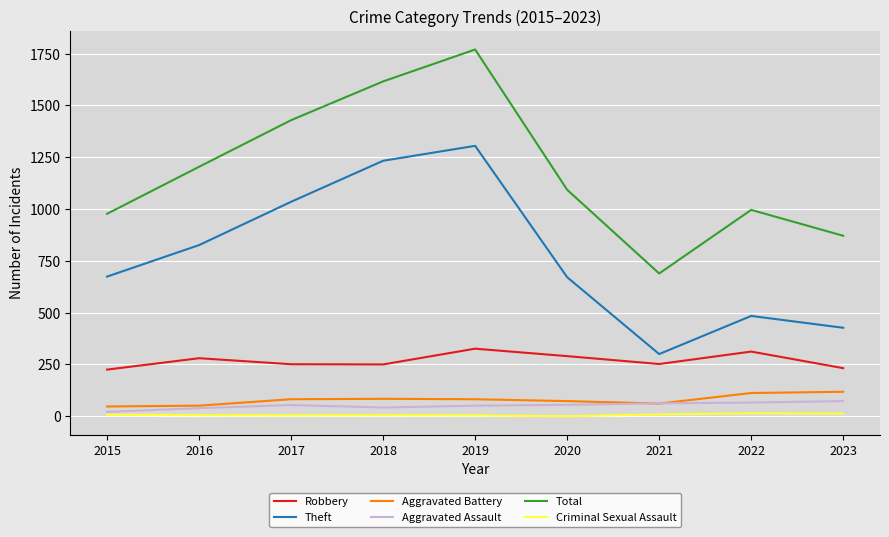

Is the value of Robbery at 2021 greater than the value of Theft at 2016?

No